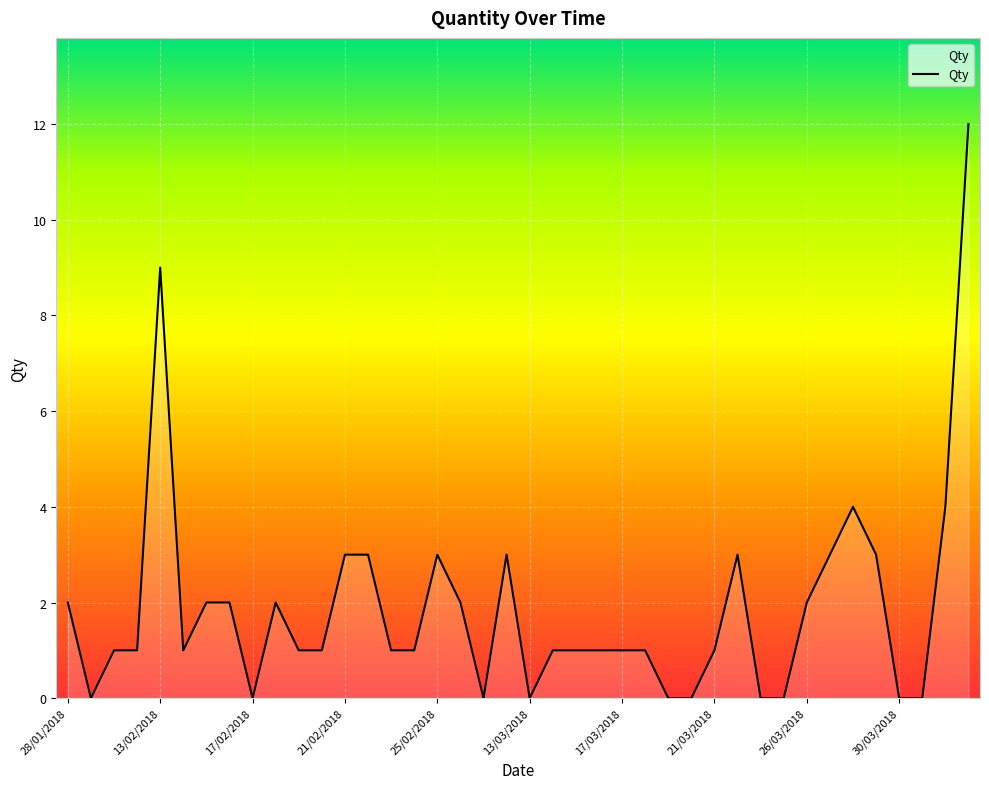

What is the maximum value shown in the chart?

12